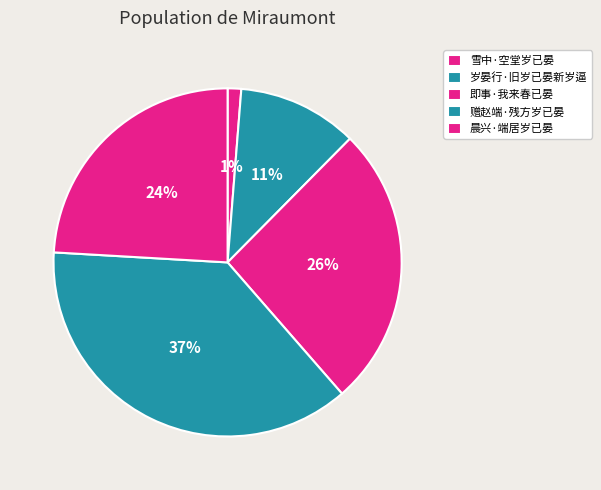

Does 晨兴·端居岁已晏 represent more than half of the total?

No